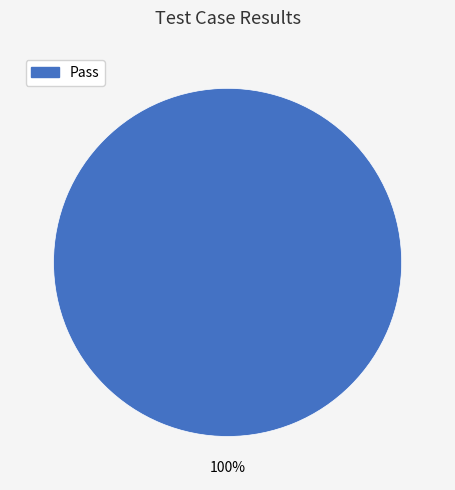

Is there a majority slice in this chart?

Yes